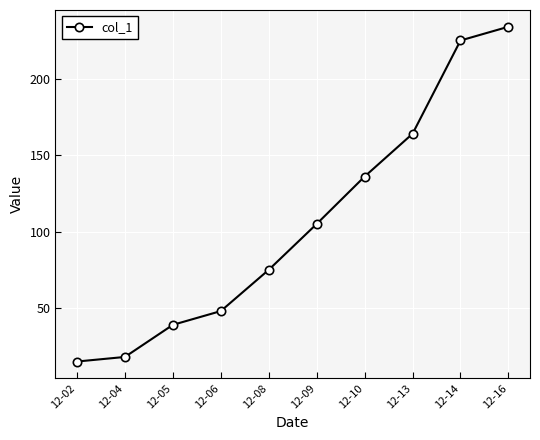

The value at 12-09 is 105. True or false?

True